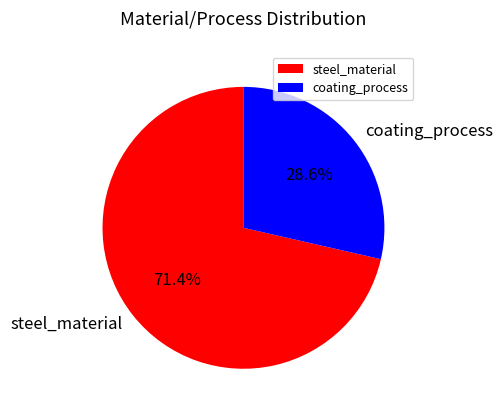

How many segments does this pie chart have?

2